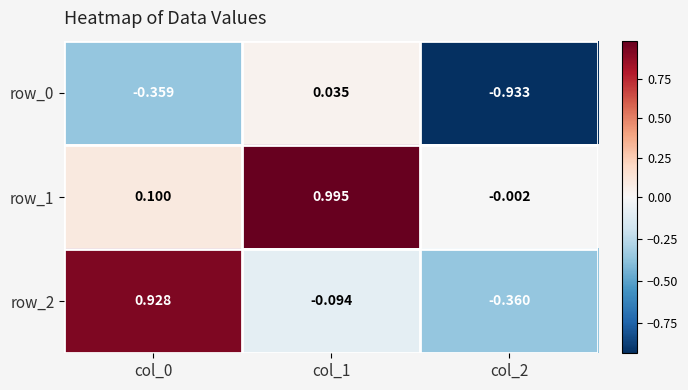

What is the difference between the maximum and minimum values in the row_2 series?

1.3